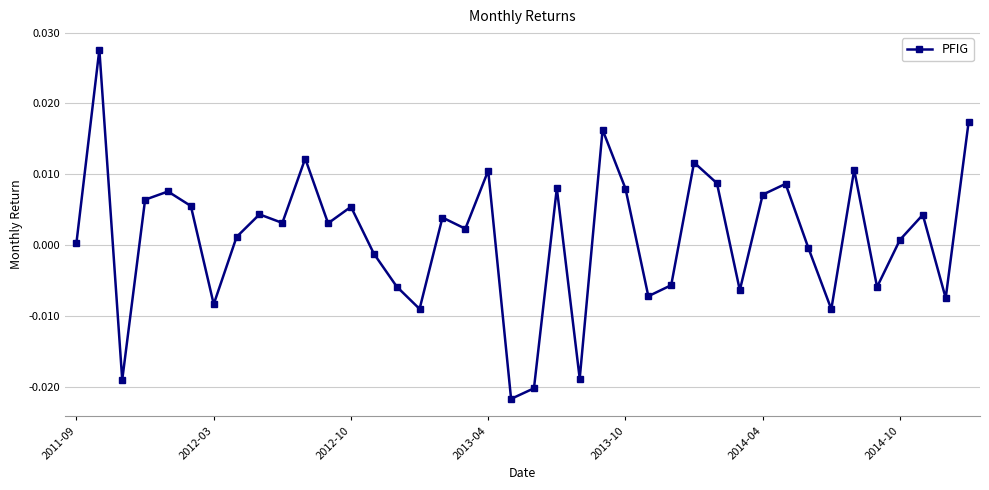

How many interior local peaks (higher than both neighbors) does the data have?

13